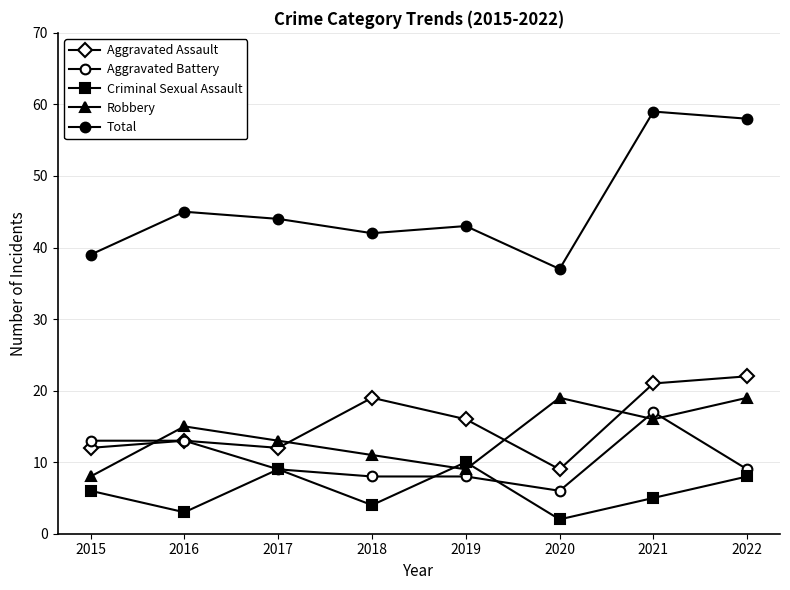

What is the sum of all Robbery values?

110